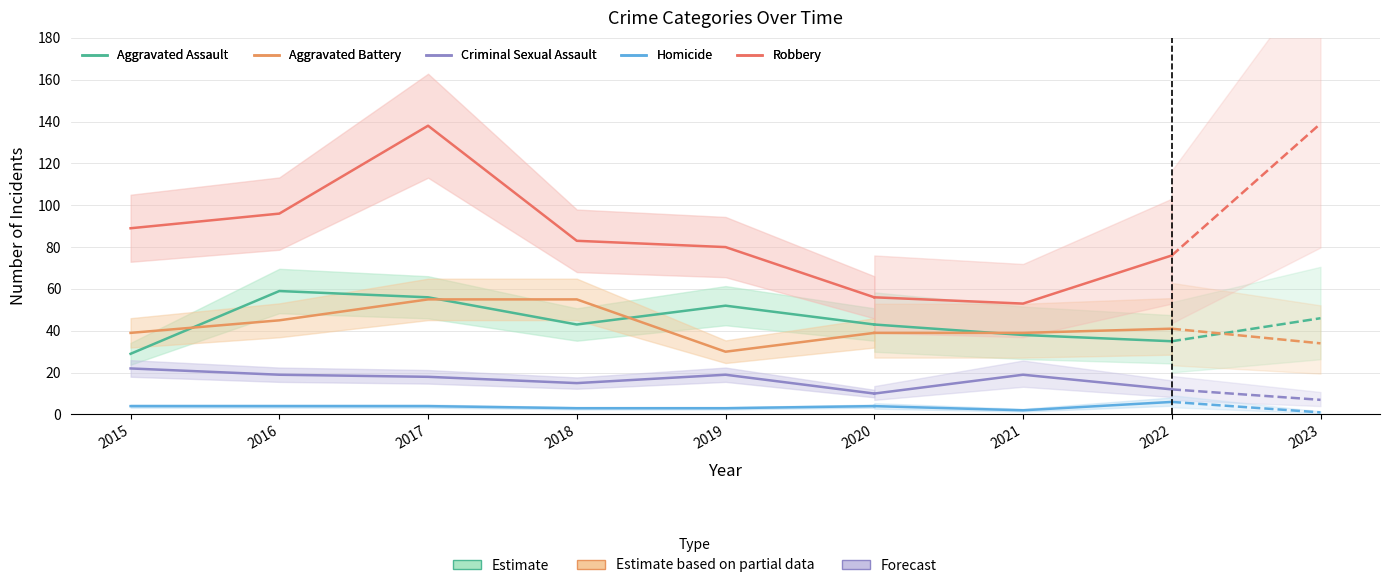

What is the value of the Robbery point at the 5th from the left?

80